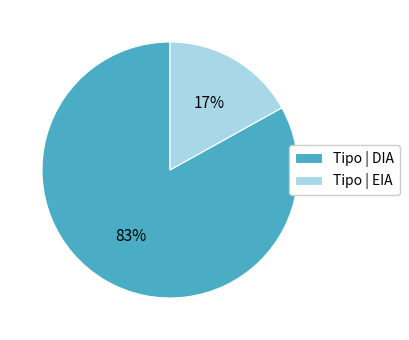

To the nearest percent, what portion does Tipo | EIA represent?

17%